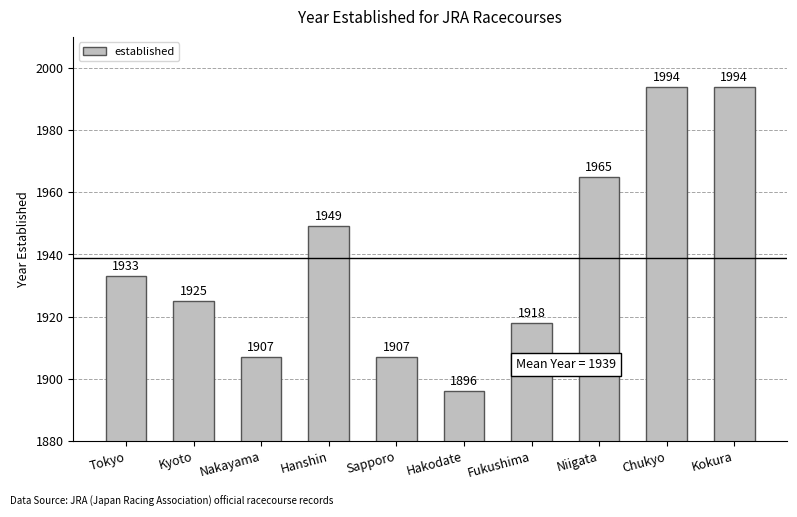

True or false: the data shows 1965 at Niigata.

True